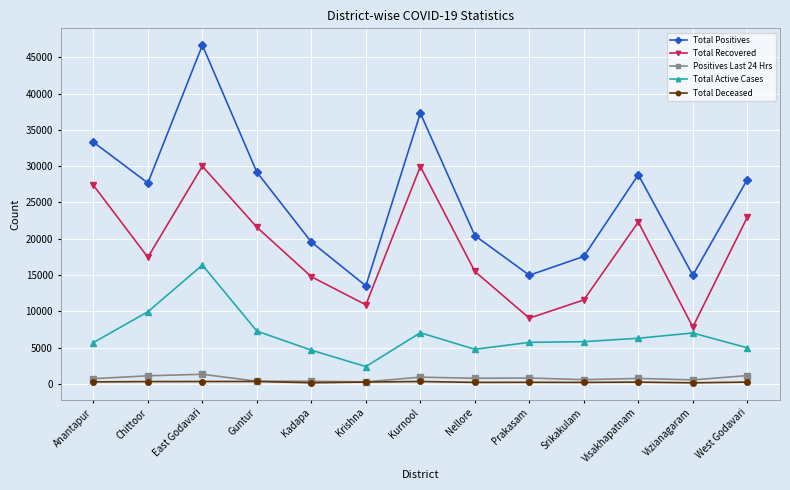

What is the label of the 6th point from the left?

Krishna